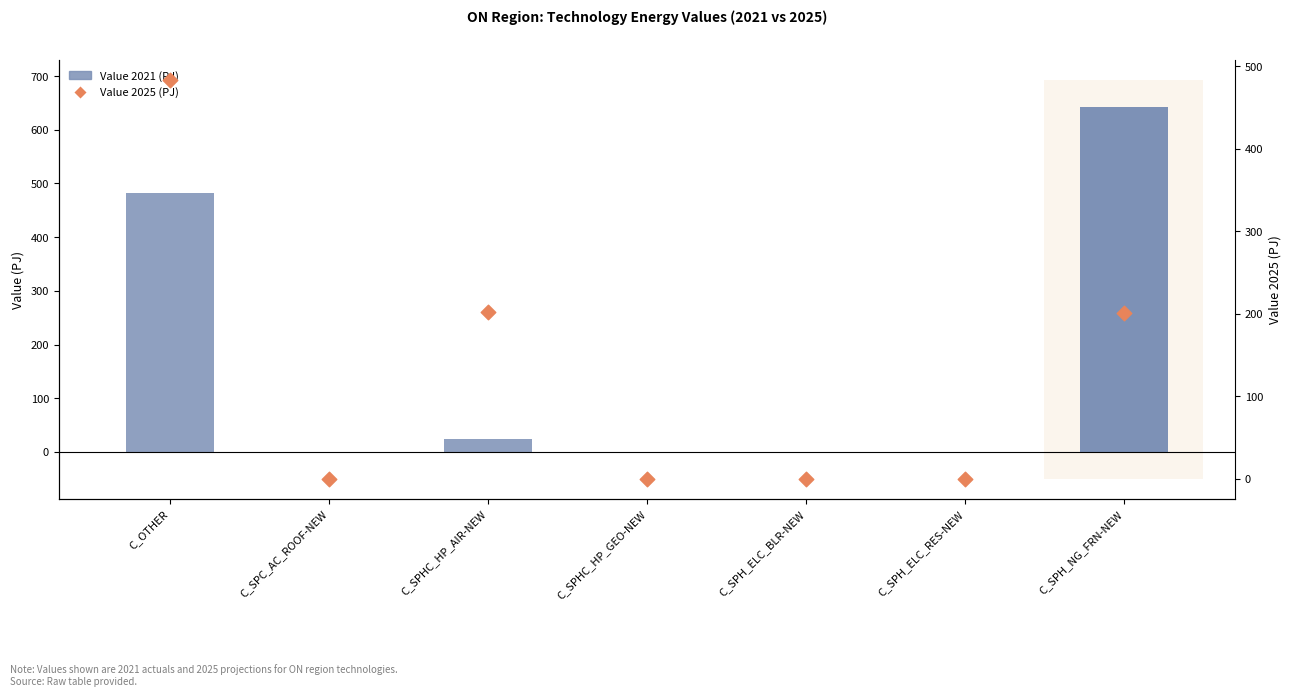

Which series contains the highest Y value?

Value 2021 (PJ)